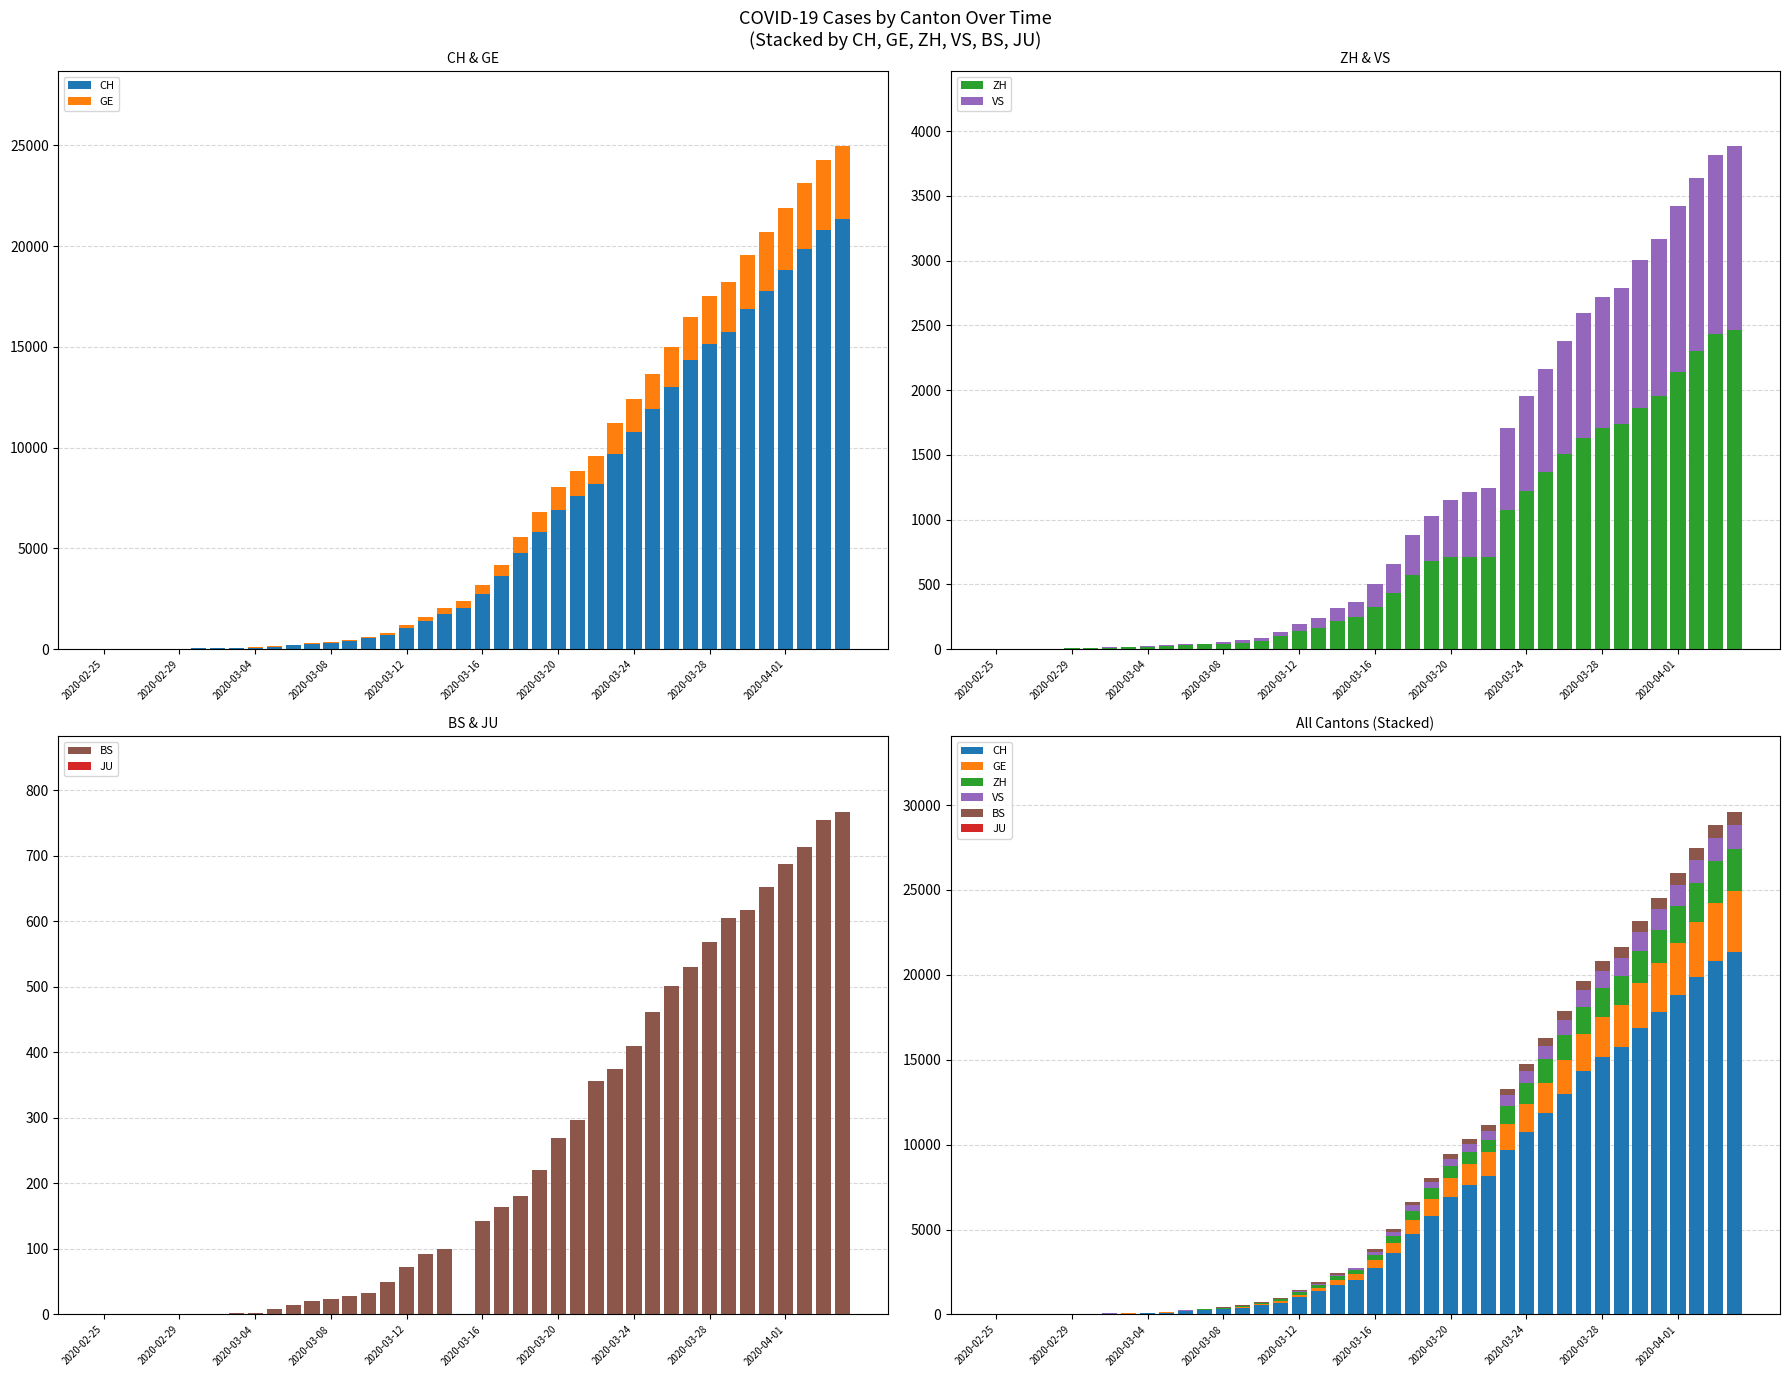

What is the difference between the maximum and second lowest values in the BS series?

767